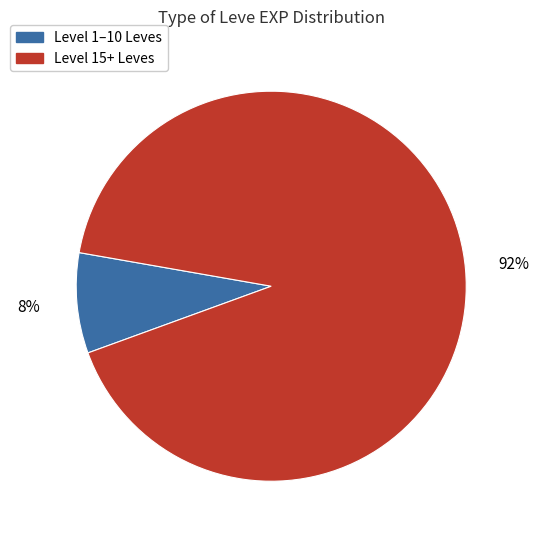

Is there any slice that represents more than half of the pie?

Yes